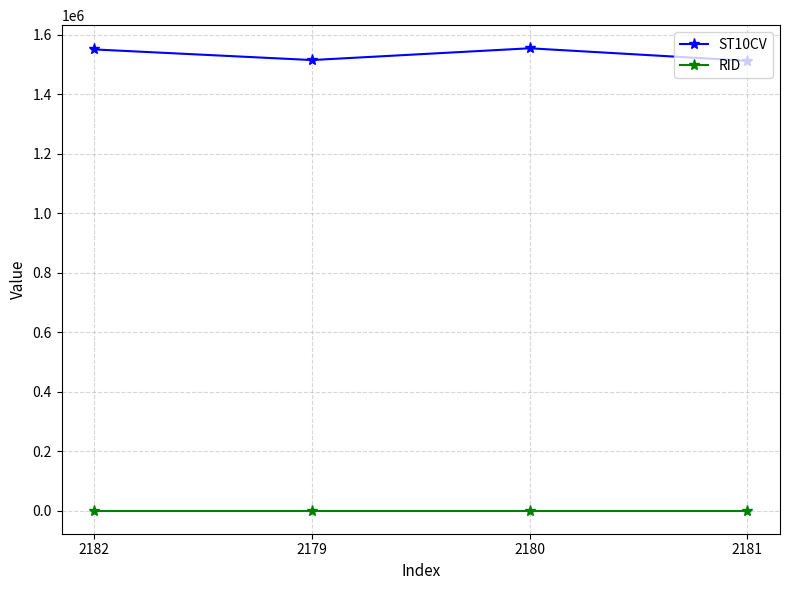

What is the value of the ST10CV point at the 2nd from the left?

1514620